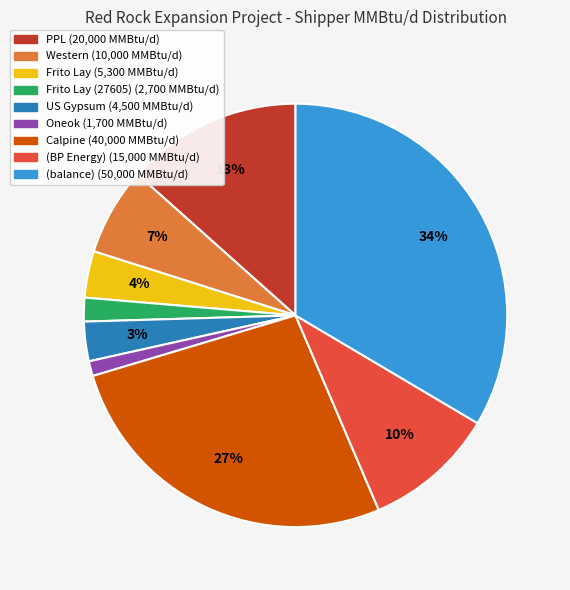

Is there any slice that represents more than half of the pie?

No